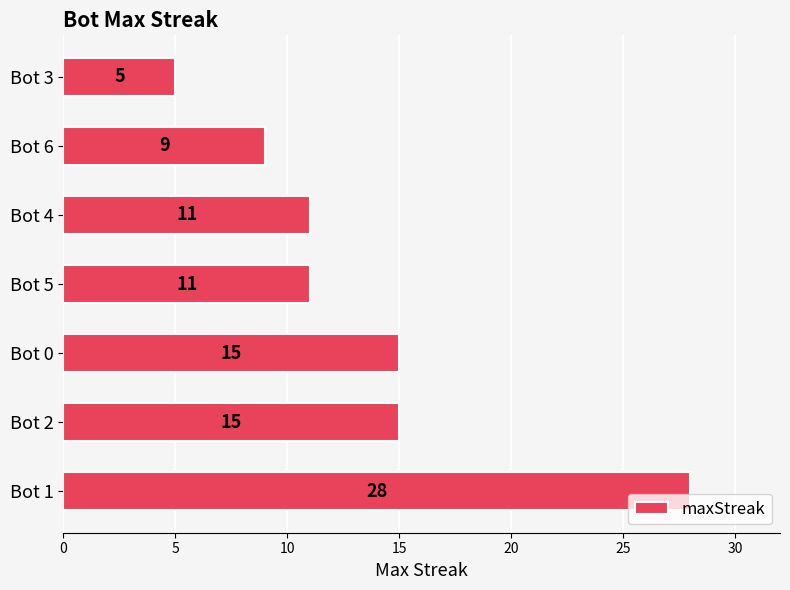

Between Bot 6 and Bot 0, which is larger?

Bot 0